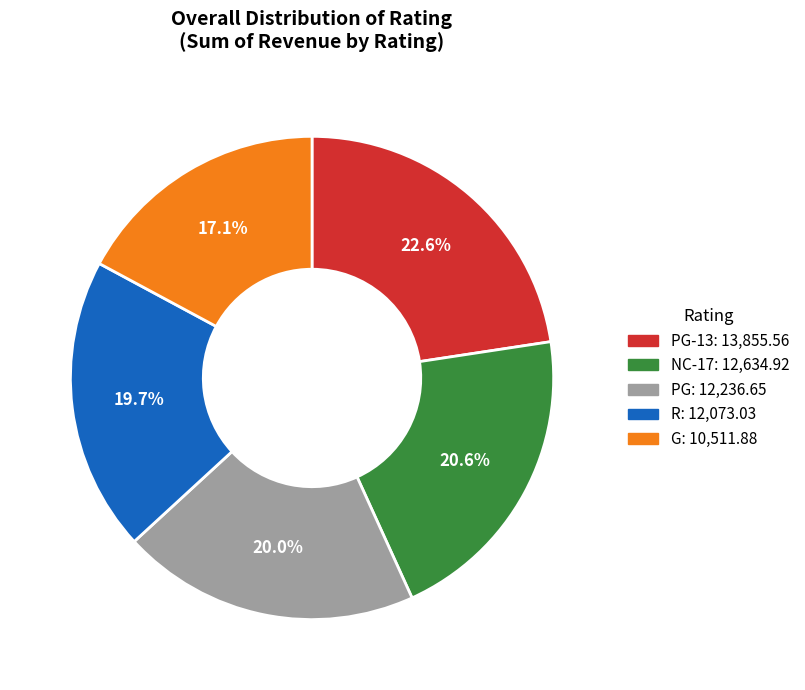

Is there any slice that represents more than half of the pie?

No